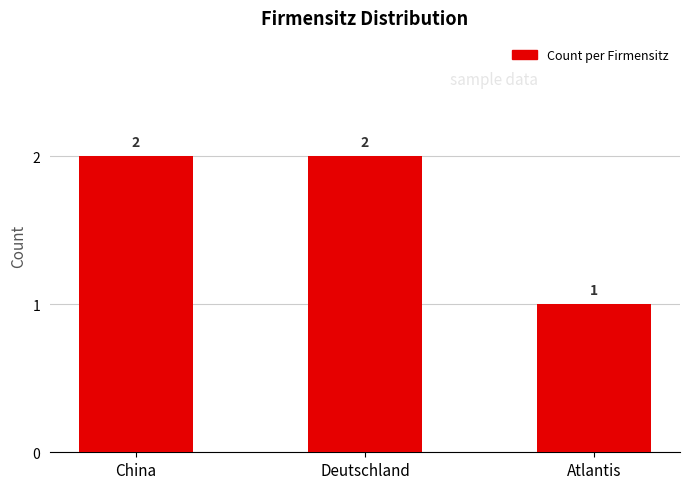

What is the label of the 2nd bar from the right?

Deutschland